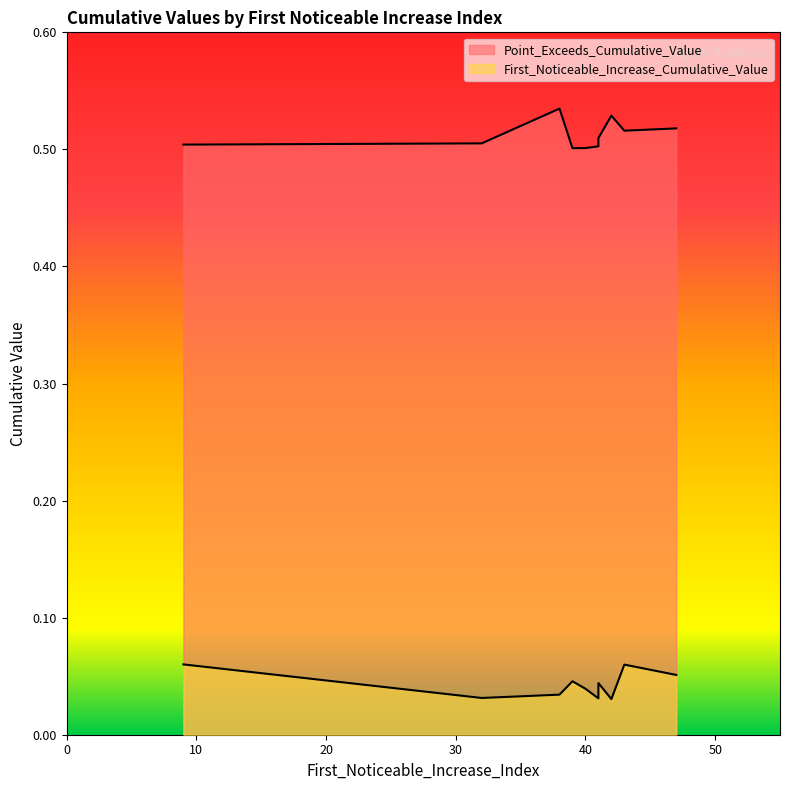

True or false: Point_Exceeds_Cumulative_Value and First_Noticeable_Increase_Cumulative_Value intersect in this chart.

False